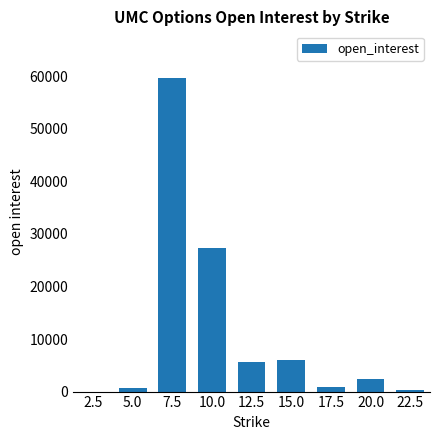

Are the bars grouped side by side (vs. stacked)?

No